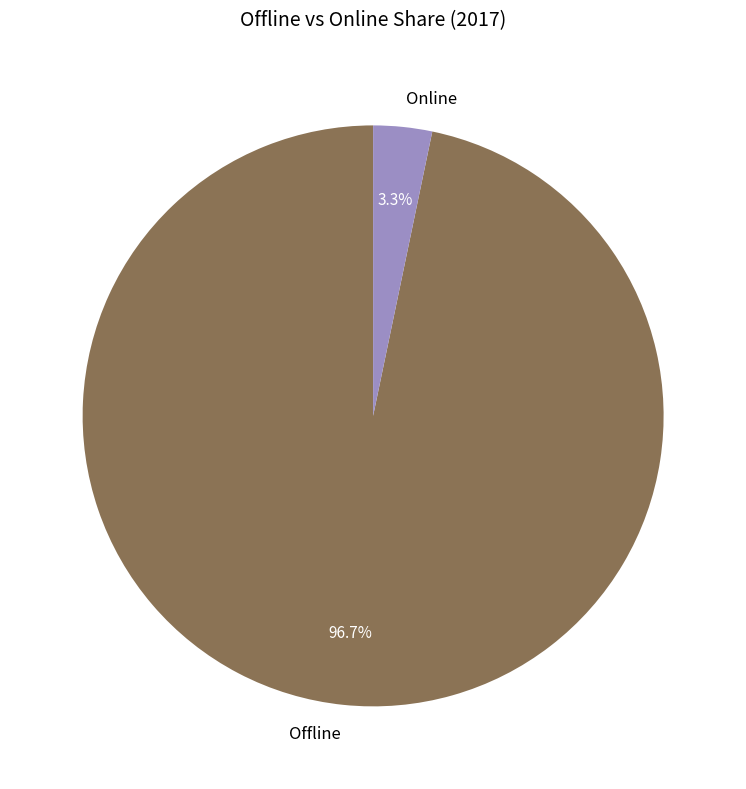

True or false: Online accounts for 3% of the total.

True